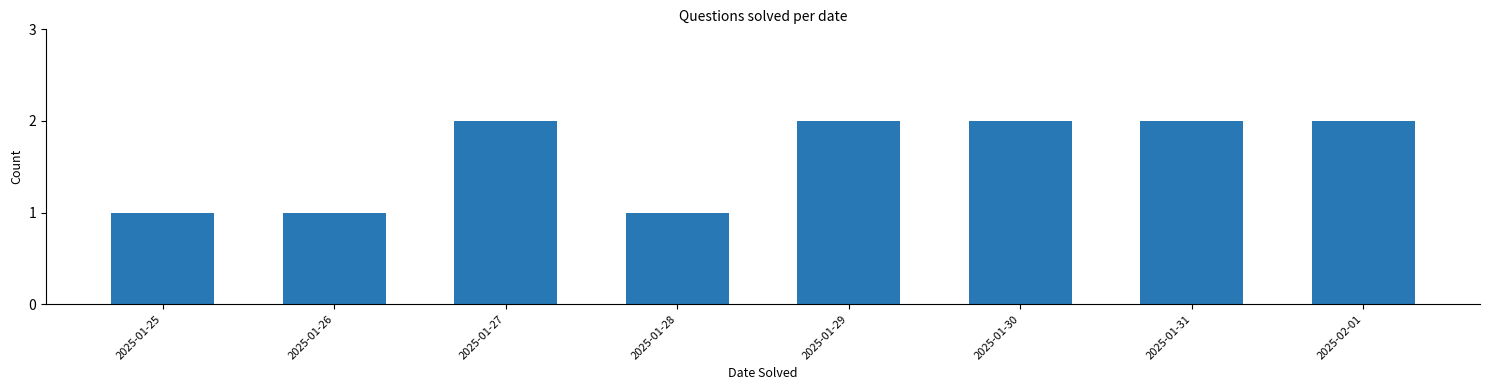

How many values are between 1 and 2?

8